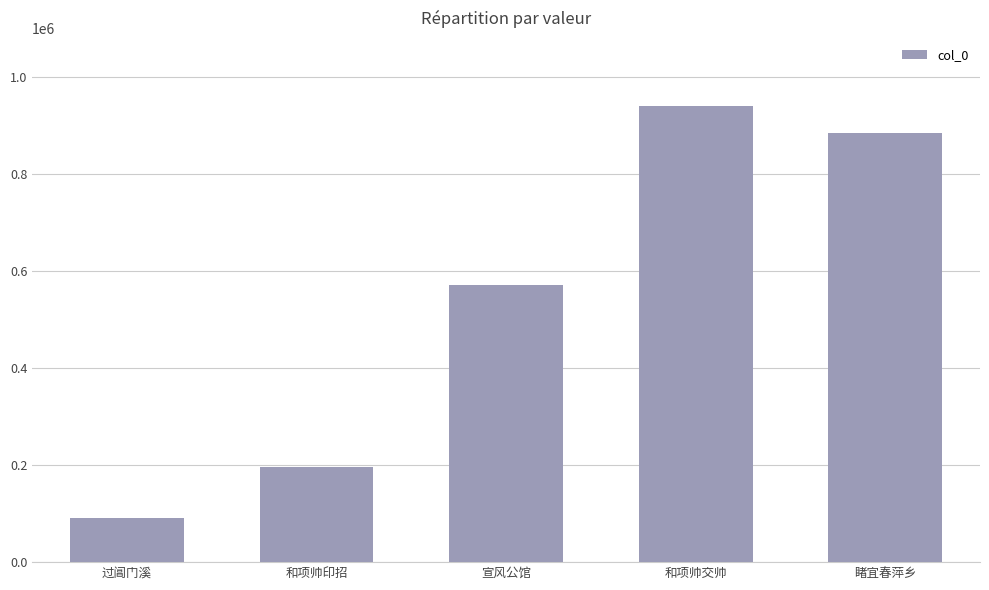

Are the bars horizontal?

No